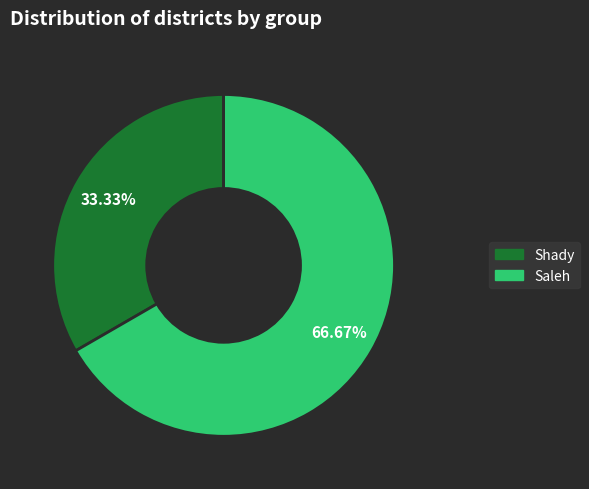

What is the majority slice?

Saleh